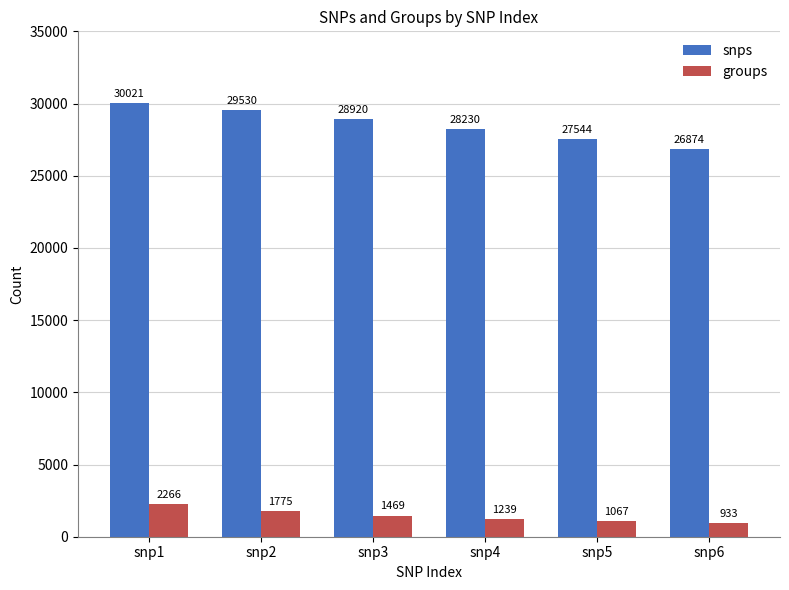

What is the total value across all series at snp6?

27807